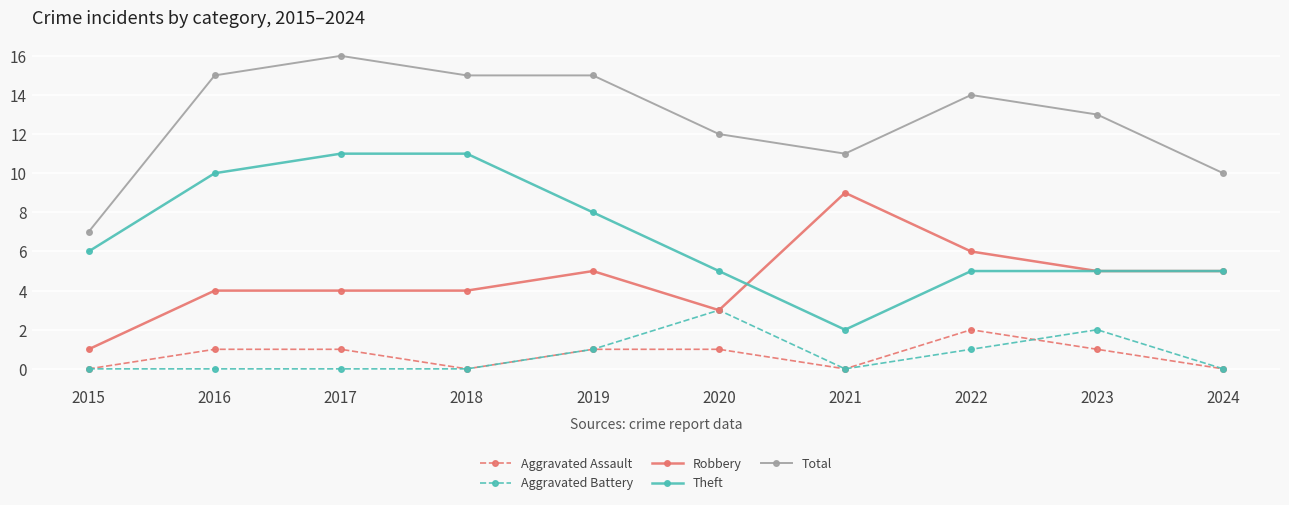

Does the chart display data point markers on the line(s)?

Yes